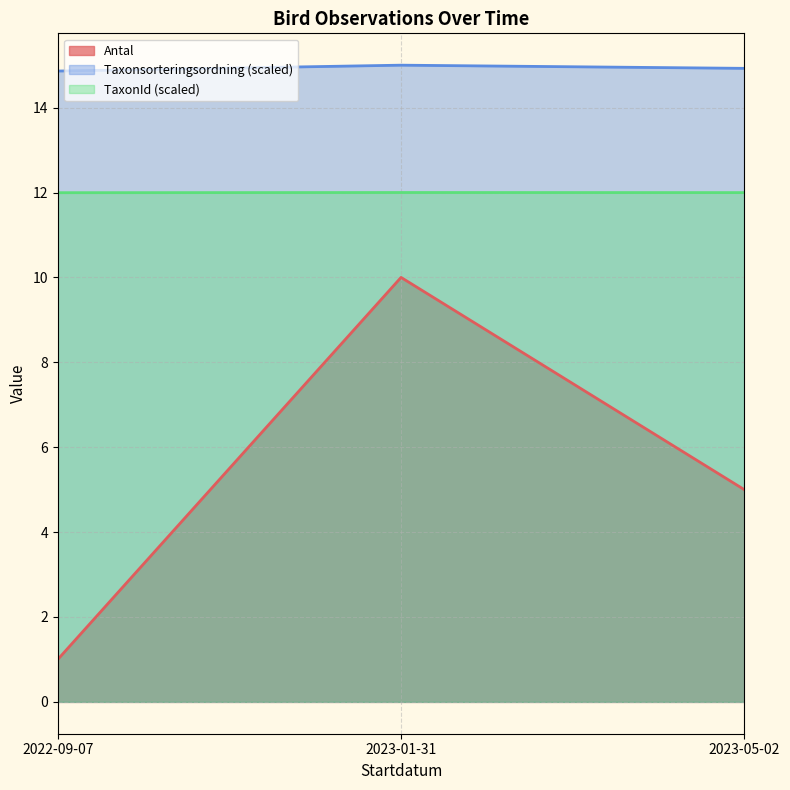

Between 2022-09-07 and 2023-05-02, which series saw the biggest shift?

Antal